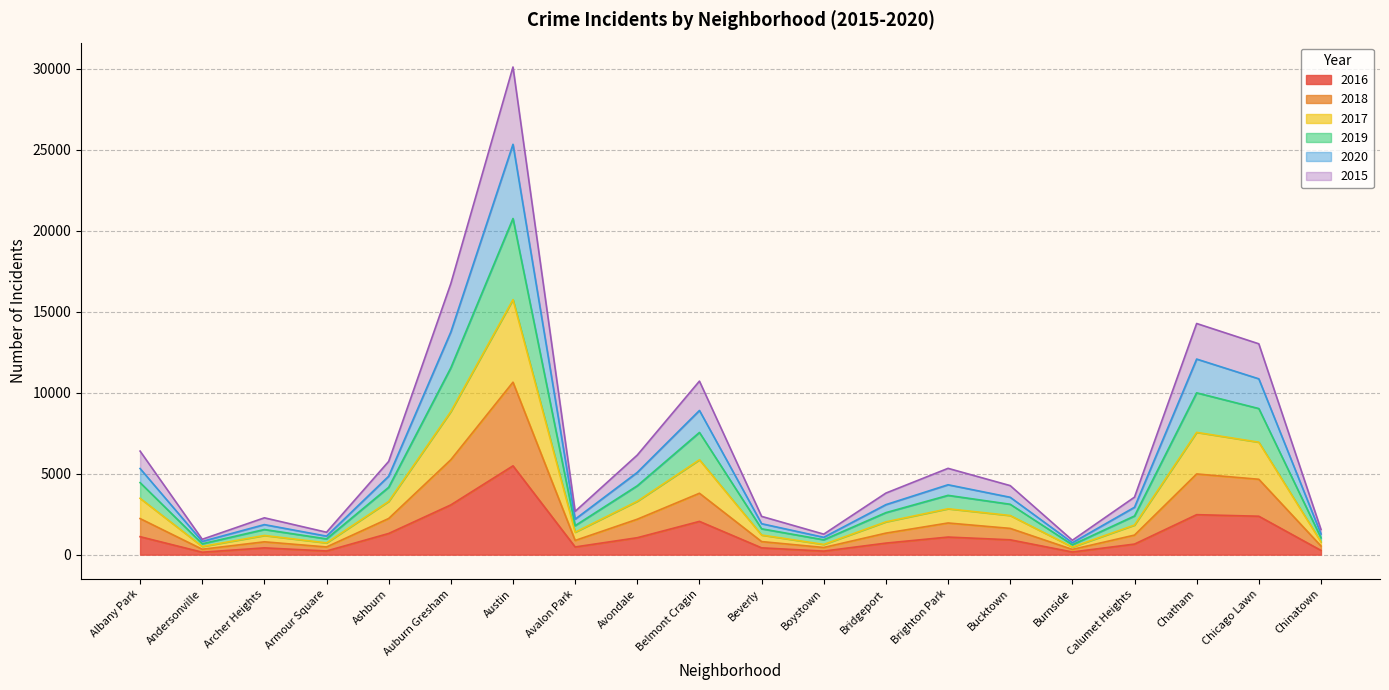

True or false: 2017 has a value of 4371 at Chatham.

False